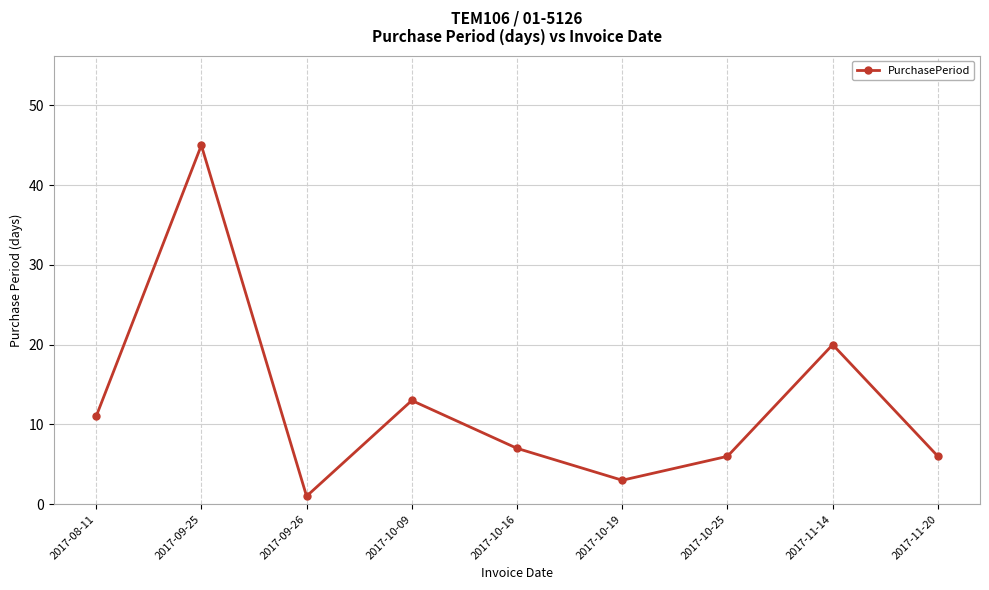

True or false: the data shows 5 at 2017-10-19.

False